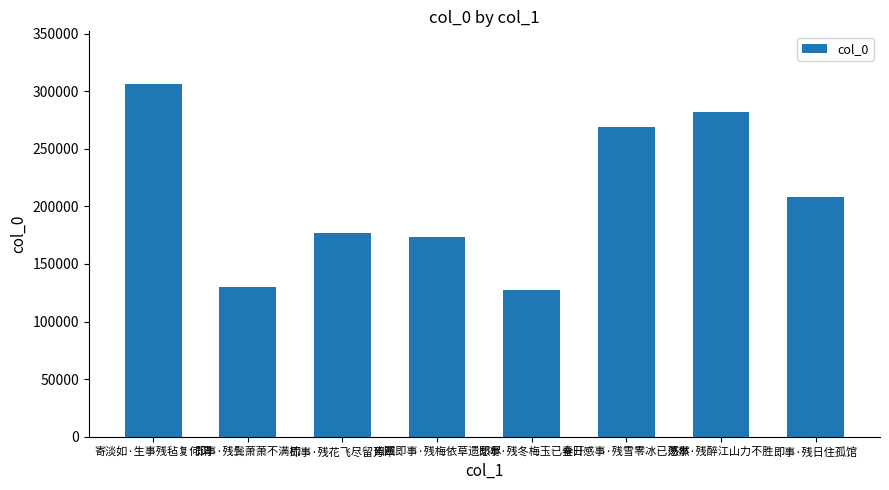

What position from the left is 即事·残花飞尽留芳草?

3